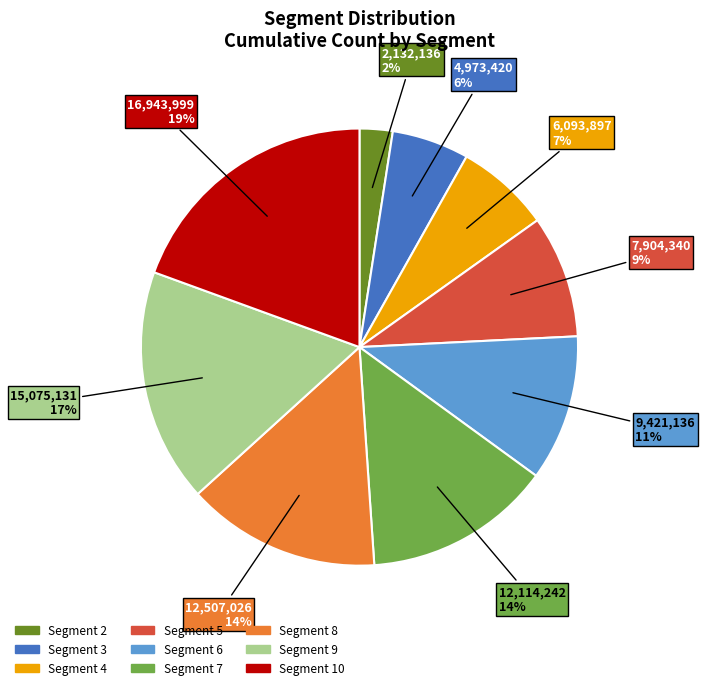

Combined, do Segment 9 and Segment 2 account for over 50%?

No